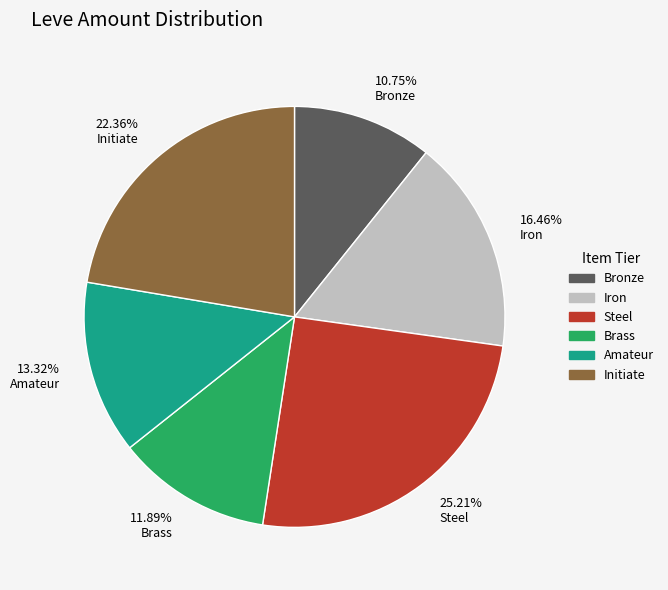

What is the smallest slice in the pie chart?

Bronze